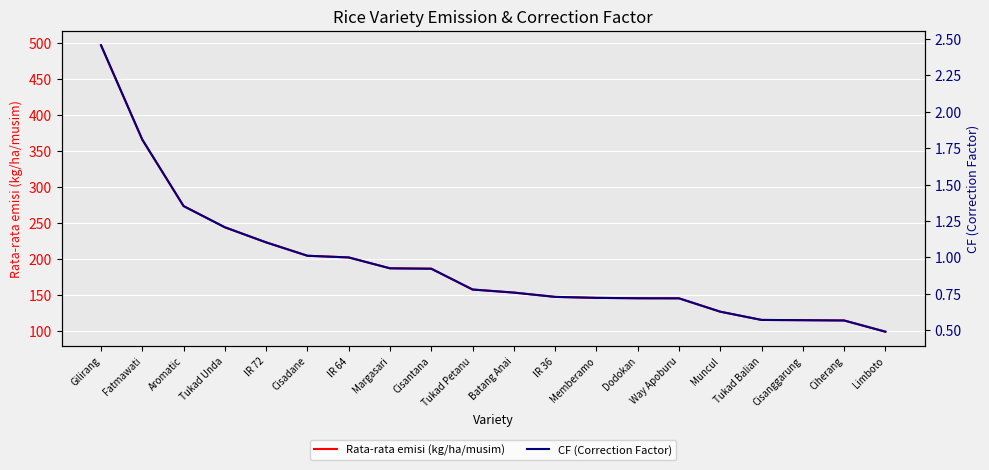

Read the Rata-rata emisi (kg/ha/musim) value at Gilirang.

496.9